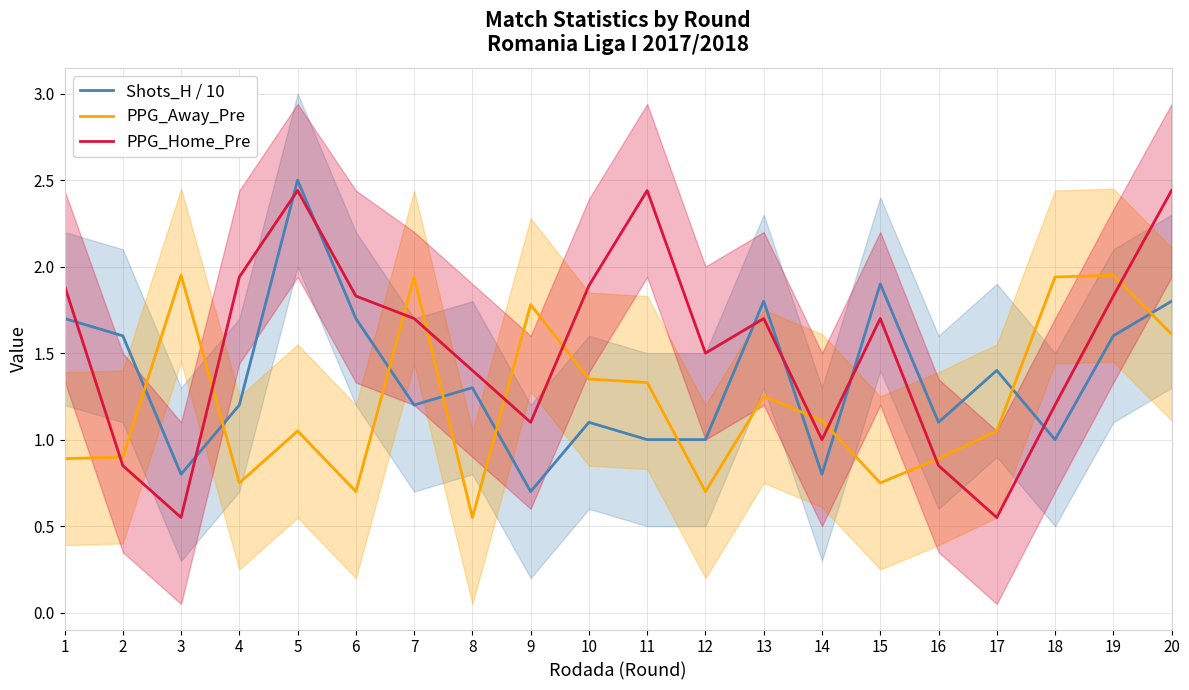

Is this an area chart (filled region under the line)?

No